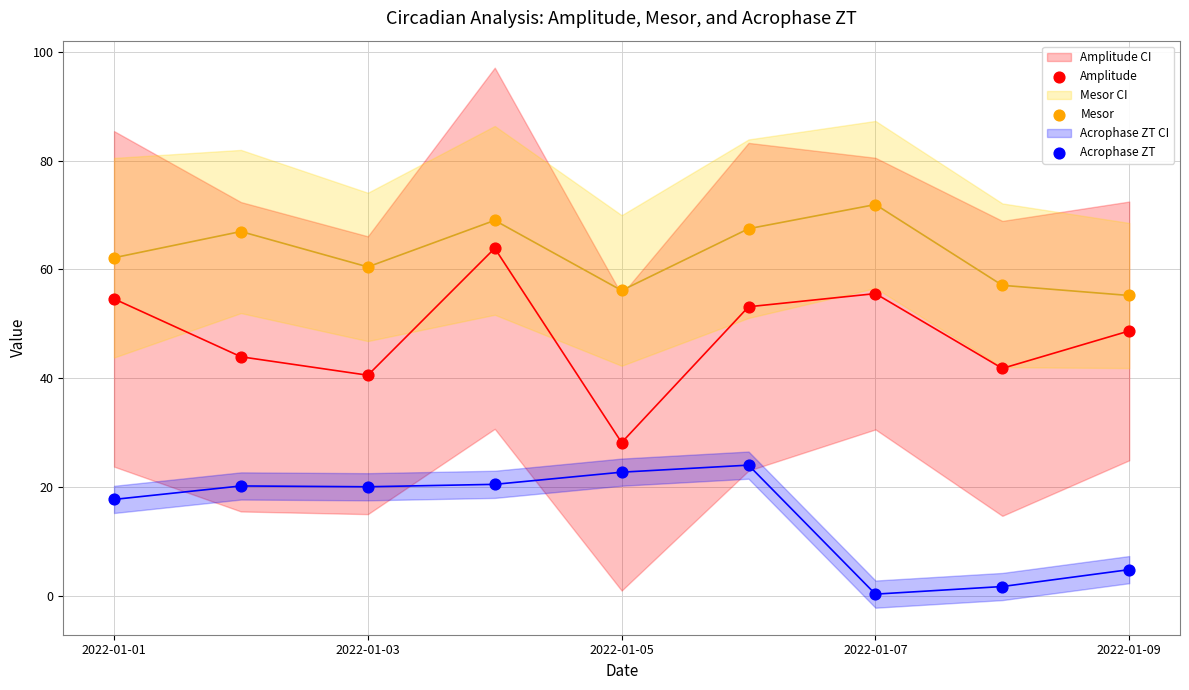

Which series contains the highest Y value?

Mesor